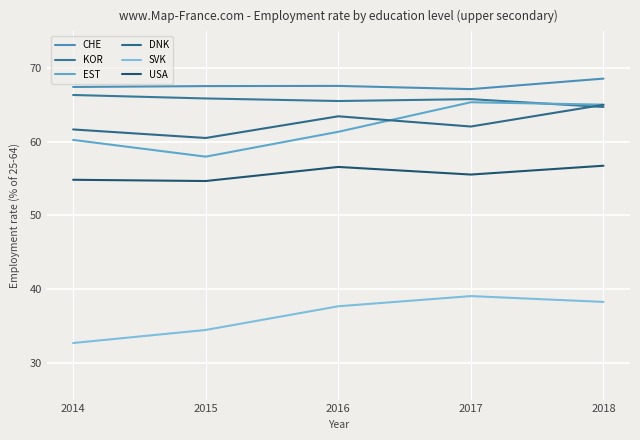

Reading left to right, list all the values displayed in this chart.

CHE: 67.5	67.6	67.6	67.2	68.6
KOR: 66.4	65.9	65.5	65.8	64.7
EST: 60.3	58.0	61.4	65.4	65.1
DNK: 61.7	60.5	63.5	62.1	65.0
SVK: 32.7	34.5	37.7	39.1	38.3
USA: 54.8	54.7	56.6	55.6	56.8